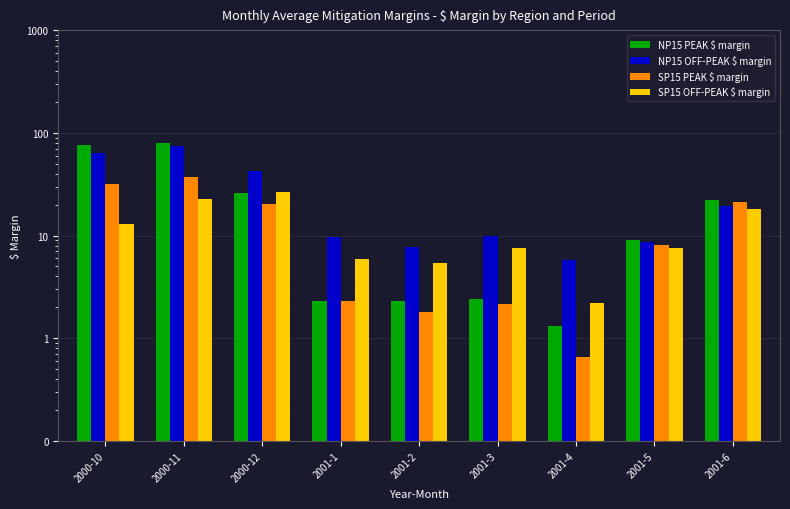

What is the sum of all SP15 PEAK $ margin values?

125.4